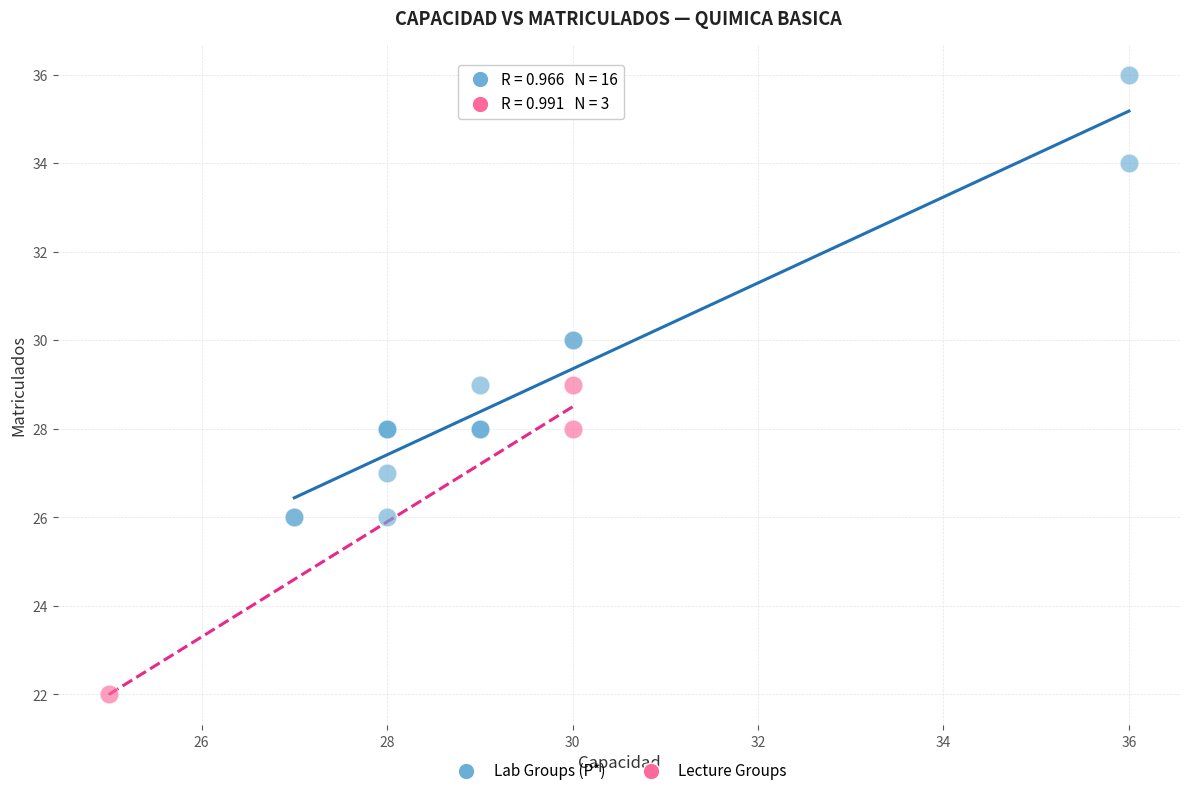

Which series has the largest Y range (max minus min)?

Lab Groups (P*)